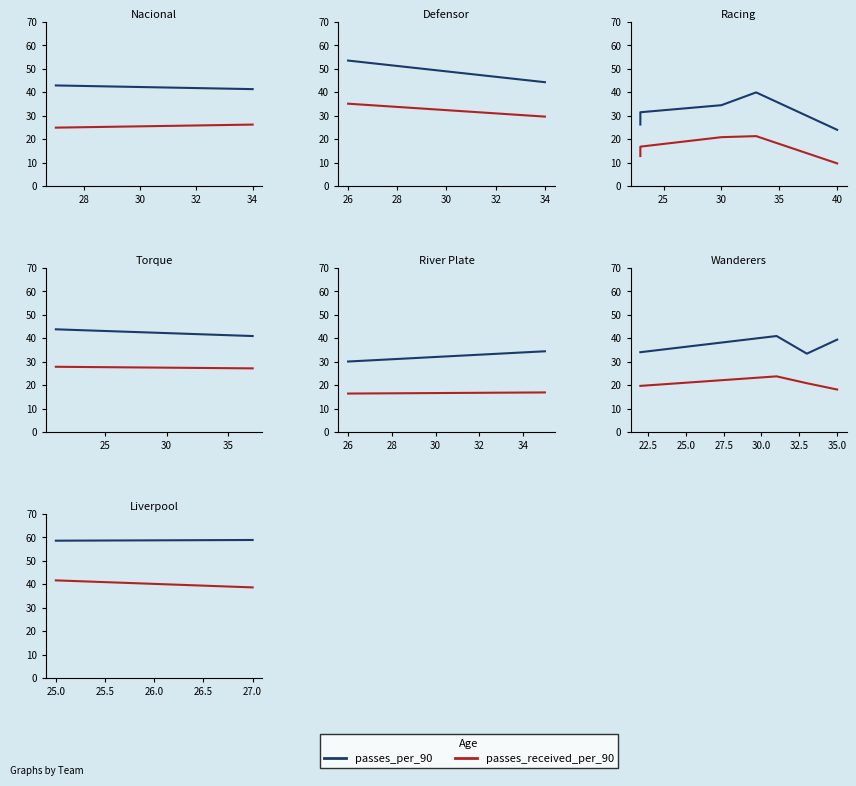

Is it true that passes_received_per_90 equals 15.4 at 25.0?

False